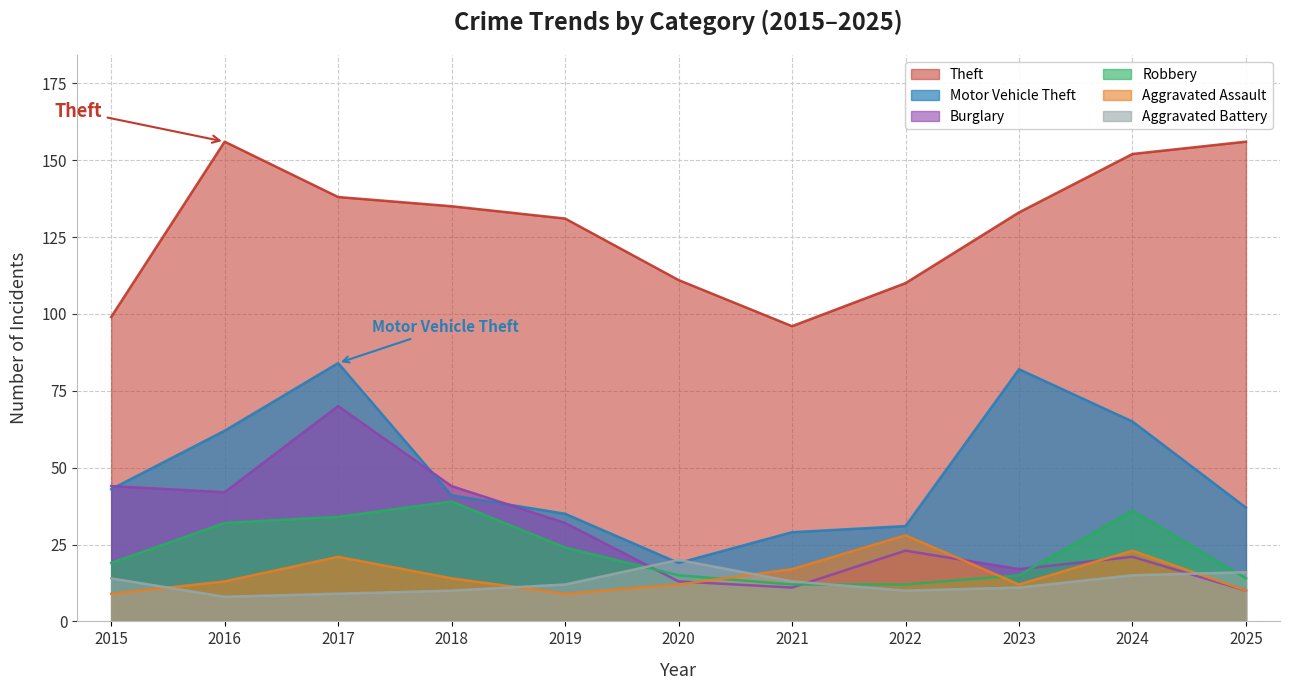

Which series has the widest spread of values?

Motor Vehicle Theft